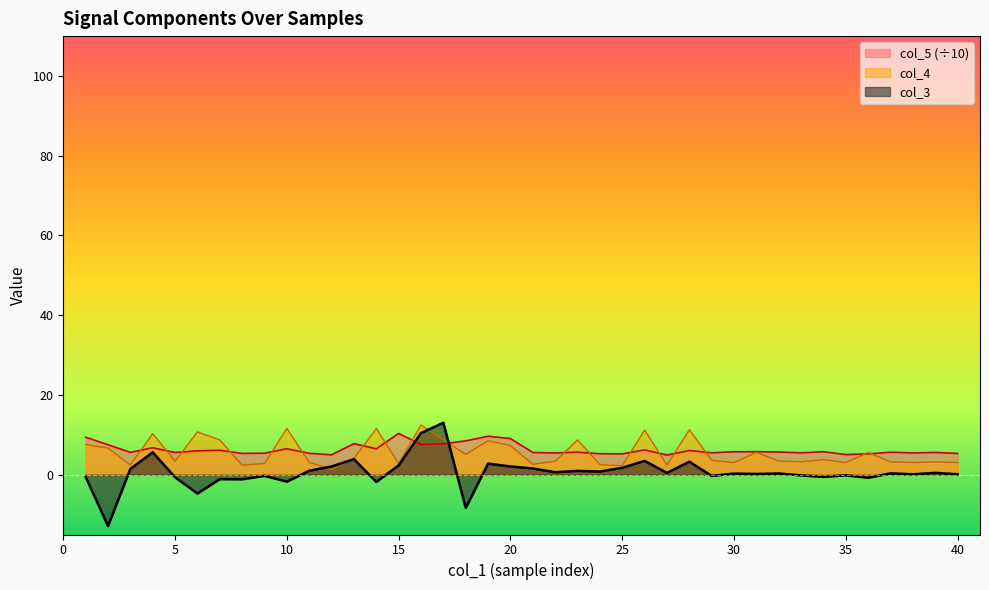

Between 16 and 30, which series saw the biggest shift?

col_3